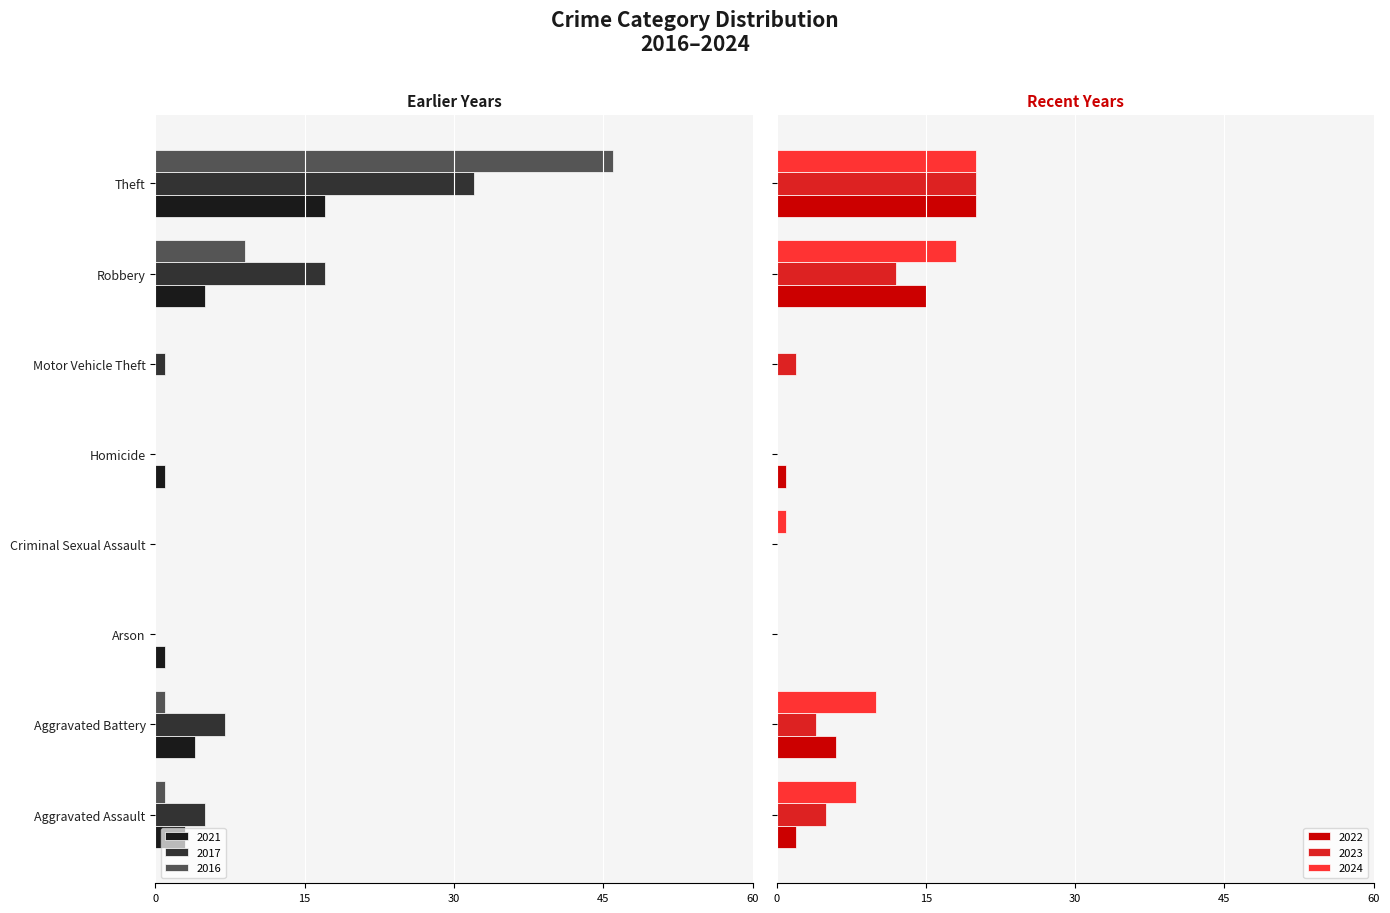

Reading right to left, extract all data points from this chart.

2021: -17	-5	0	-1	0	-1	-4	-3
2016: -46	-9	0	0	0	0	-1	-1
2022: 20	15	0	1	0	0	6	2
2023: 20	12	2	0	0	0	4	5
2024: 20	18	0	0	1	0	10	8
2017: -32	-17	-1	0	0	0	-7	-5